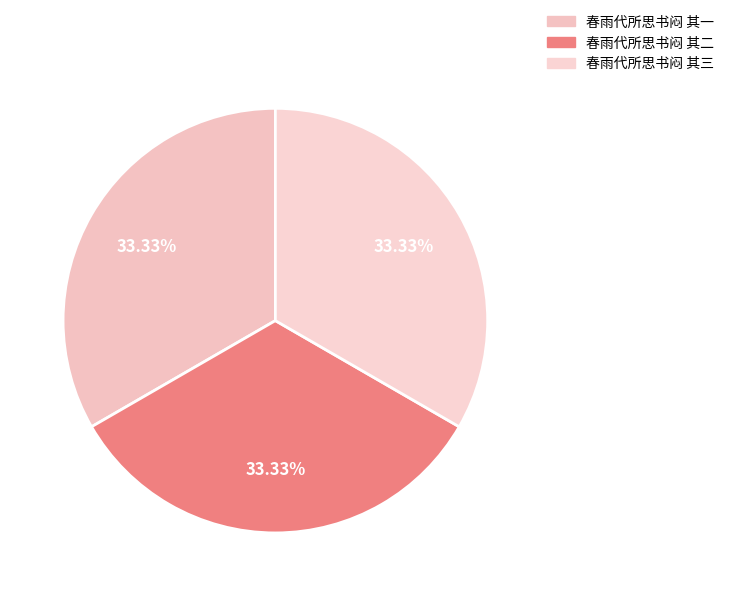

What percentage is the 春雨代所思书闷 其二 slice, to the nearest percent?

33%